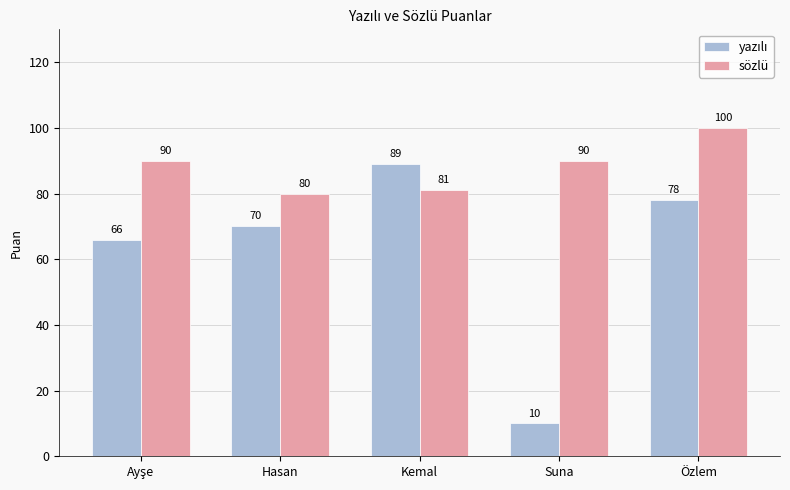

The value of sözlü at Suna is 123. True or false?

False